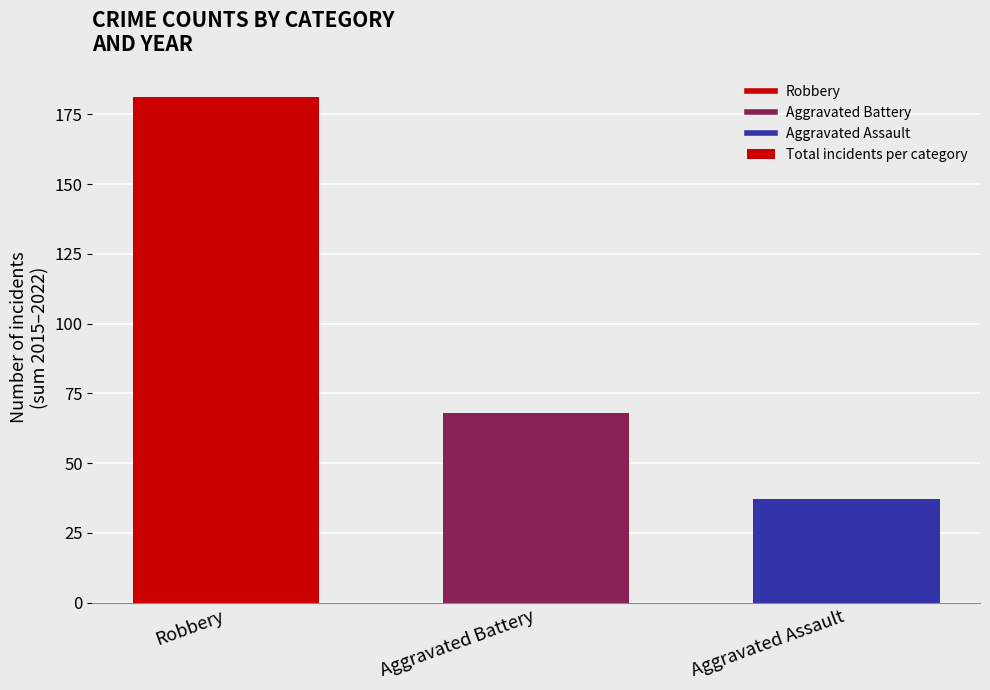

What is the minimum value shown in the chart?

37